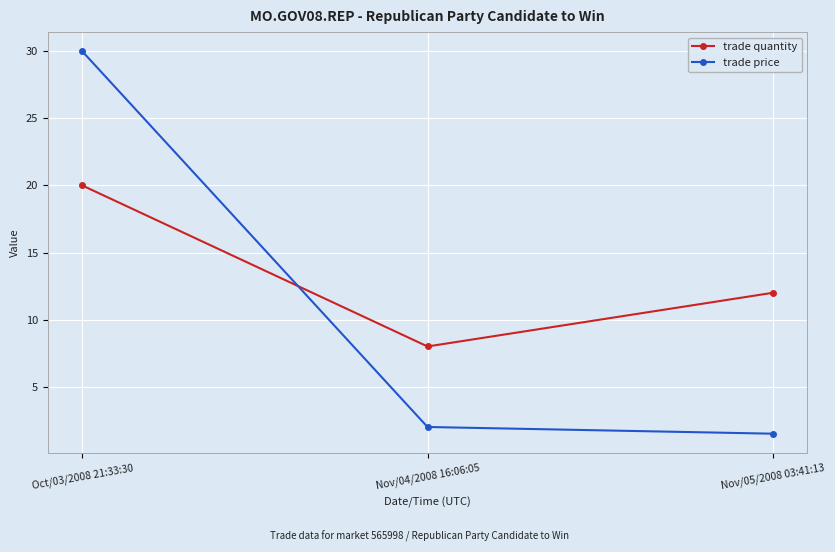

How many values in the trade price series are below 2?

1